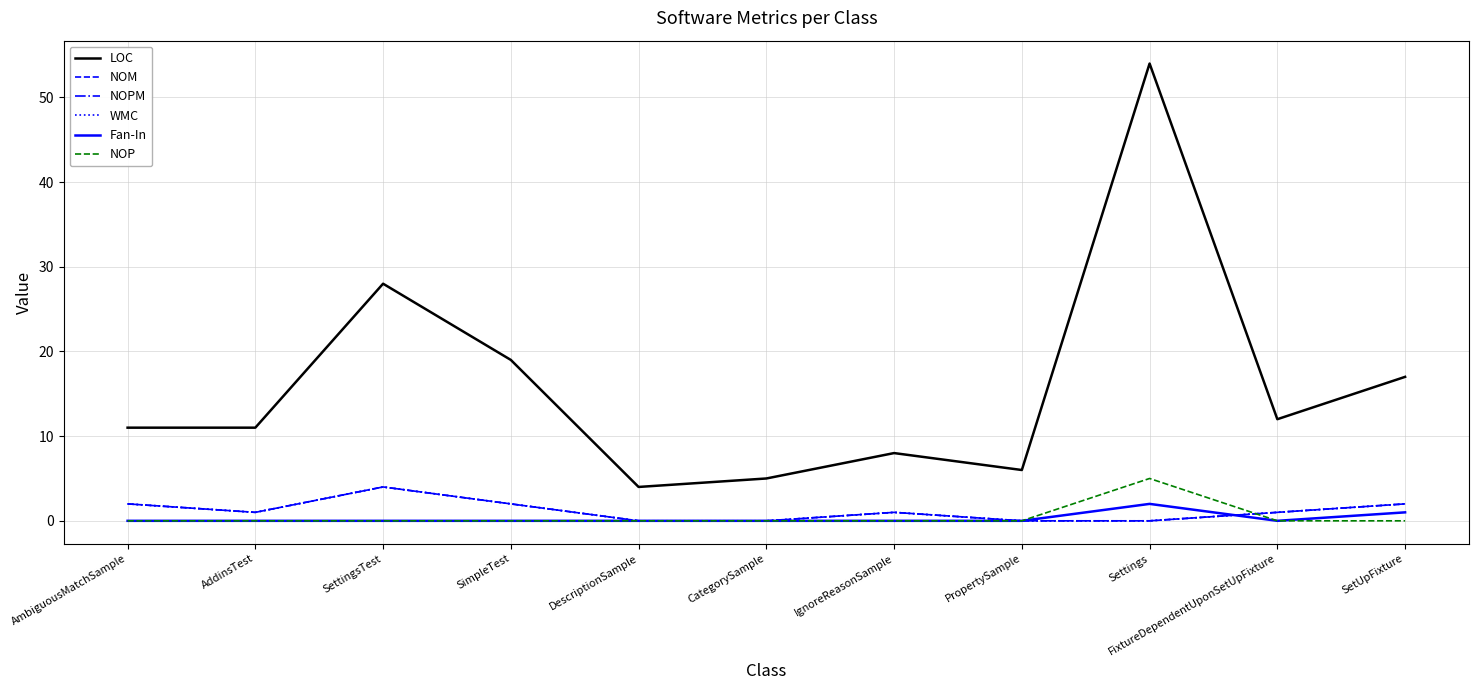

Does the chart have visible grid lines?

Yes